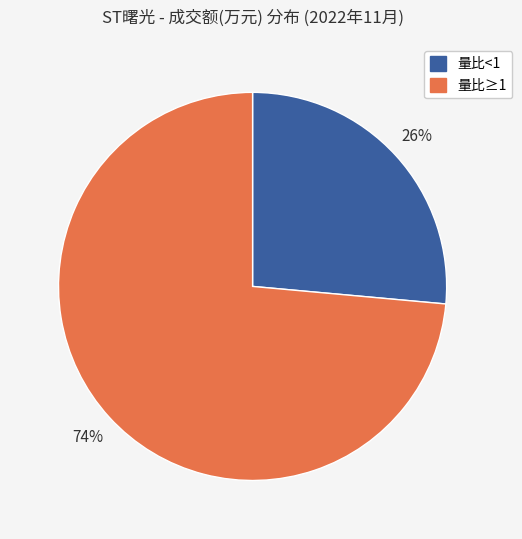

To the nearest percent, what is the average slice percentage?

50%